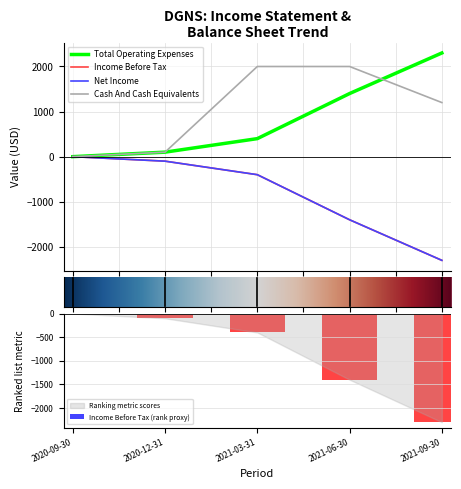

Rank the series at 2020-12-31 from highest to lowest value.

Total Operating Expenses, Cash And Cash Equivalents, Income Before Tax, Net Income